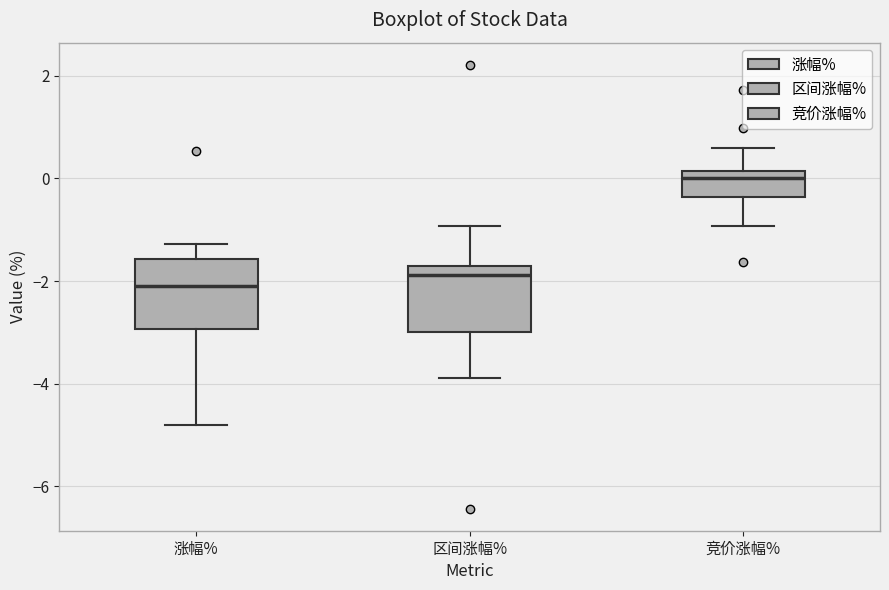

Reading left to right, read every box against the y-axis: the position of its median line, the range the box covers, and the ends of its whiskers. The values are not printed on the chart, so give them approximately, as read against the axis.

涨幅%: median -2.2, box -3.0 to -1.6, whiskers -4.8 to -1.2
区间涨幅%: median -1.8 (just below the box's upper edge), box -3.0 to -1.8, whiskers -3.8 to -1.0
竞价涨幅%: median 0.0, box -0.4 to 0.2, whiskers -1.0 to 0.6